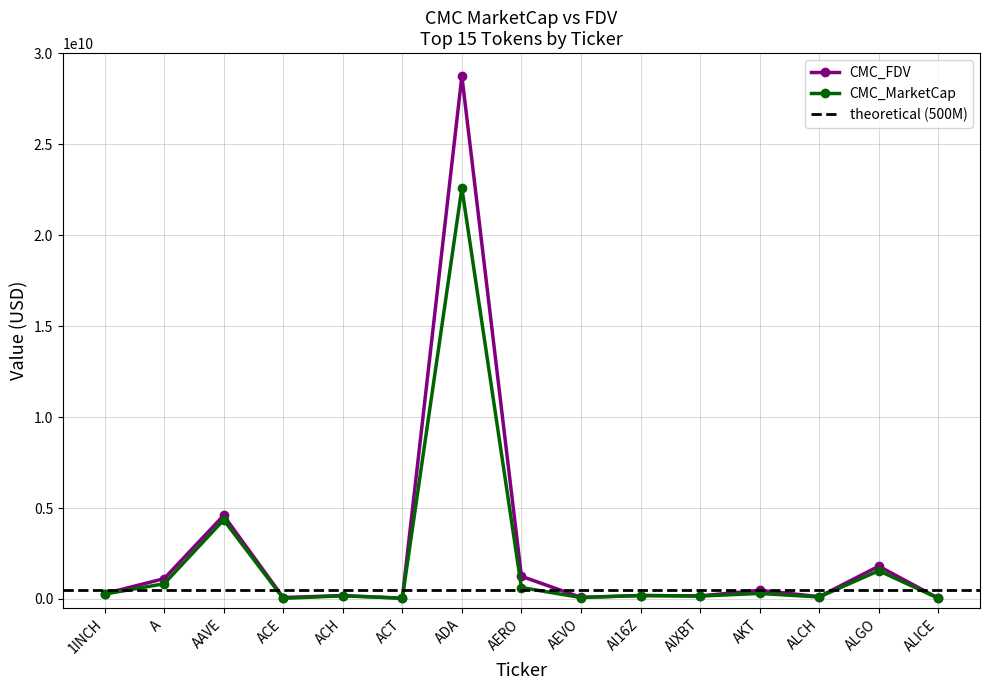

Where does the CMC_FDV series first go above 192176816?

1INCH